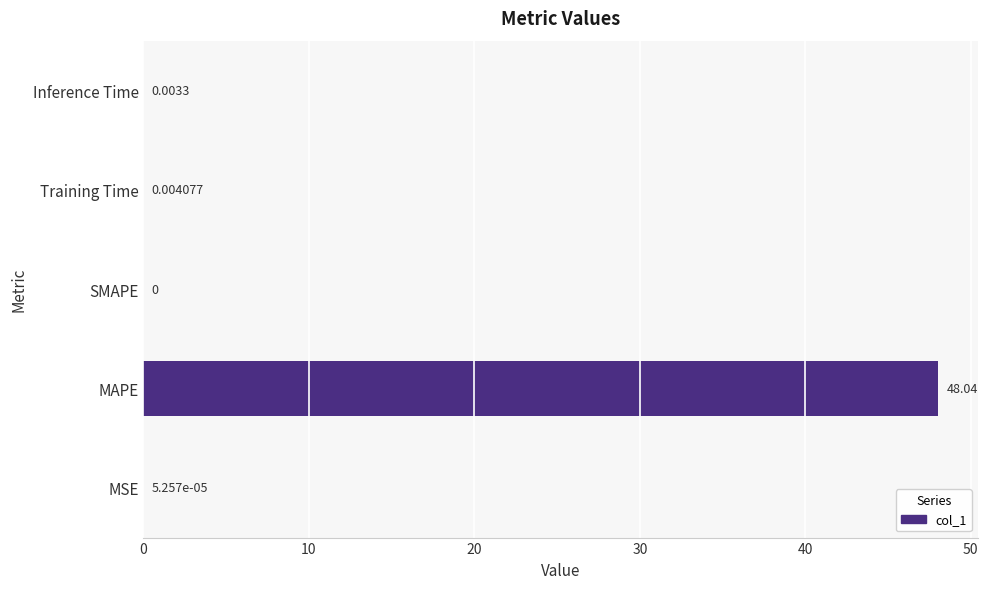

What is the sum of all values?

48.0